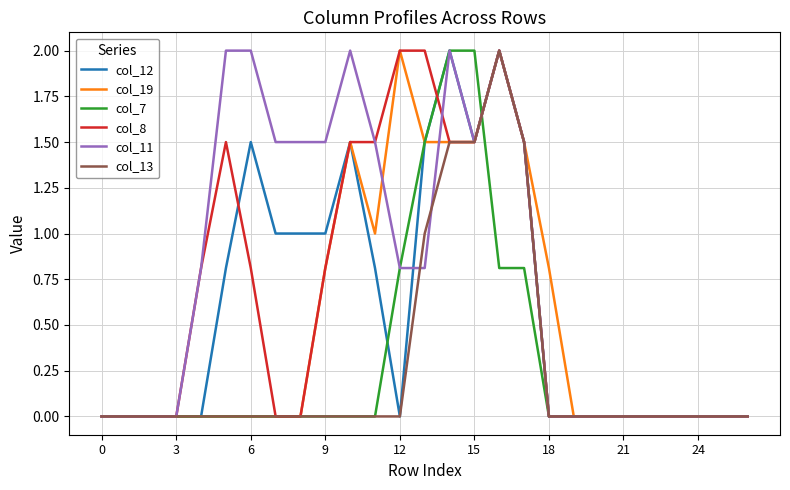

What is the maximum value for col_12?

2.0